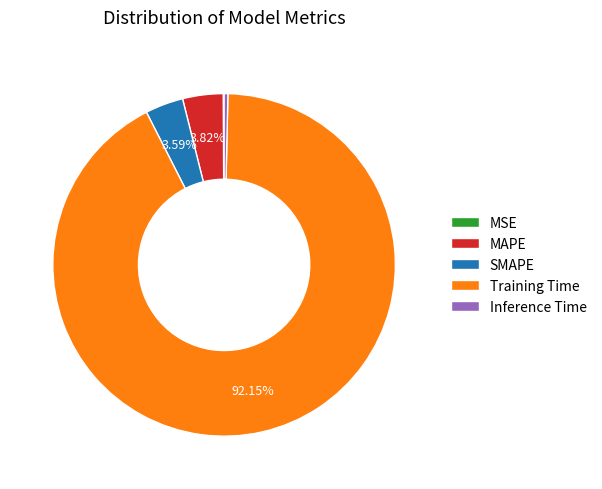

What percentage is the Training Time slice, to the nearest percent?

92%